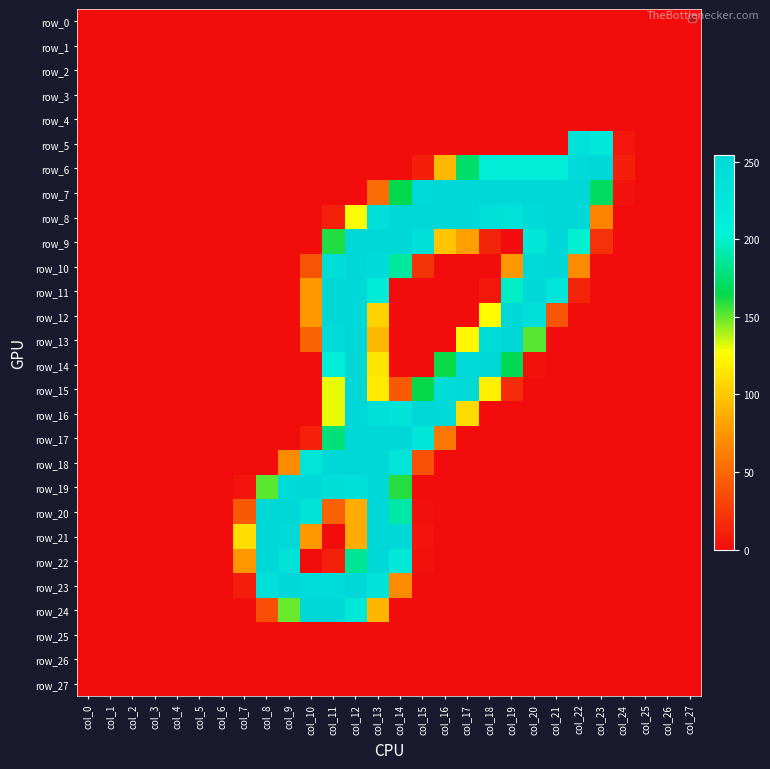

Between col_4 and col_24, which is larger?

col_4